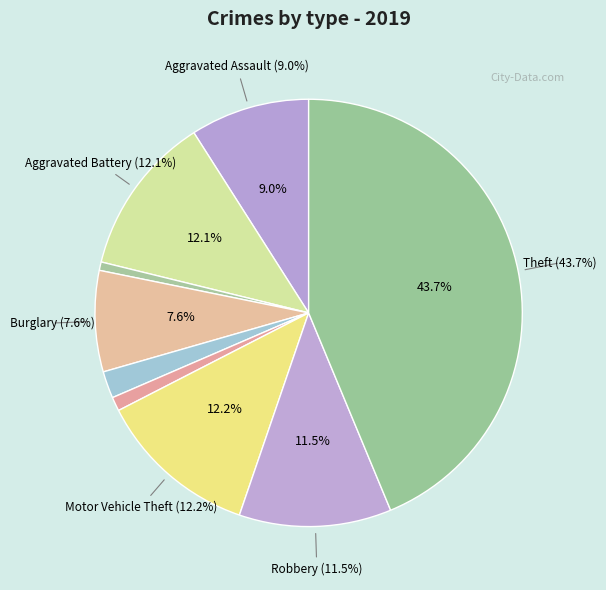

Between Aggravated Battery and Criminal Sexual Assault, which is larger?

Aggravated Battery